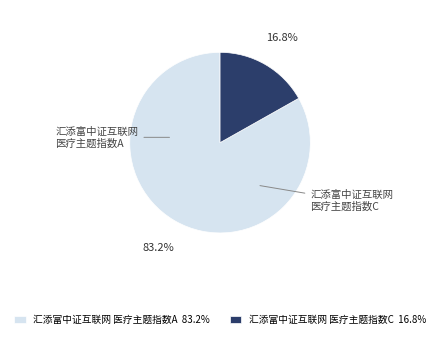

To the nearest percent, what is the average slice percentage?

50%